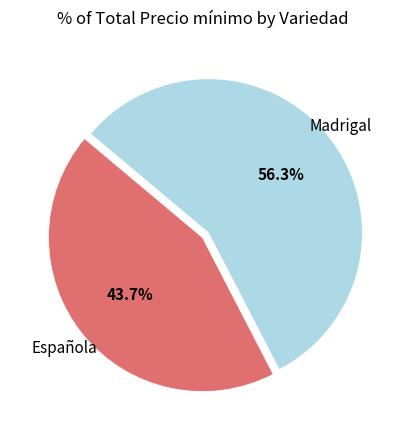

How many slices are in this pie chart?

2